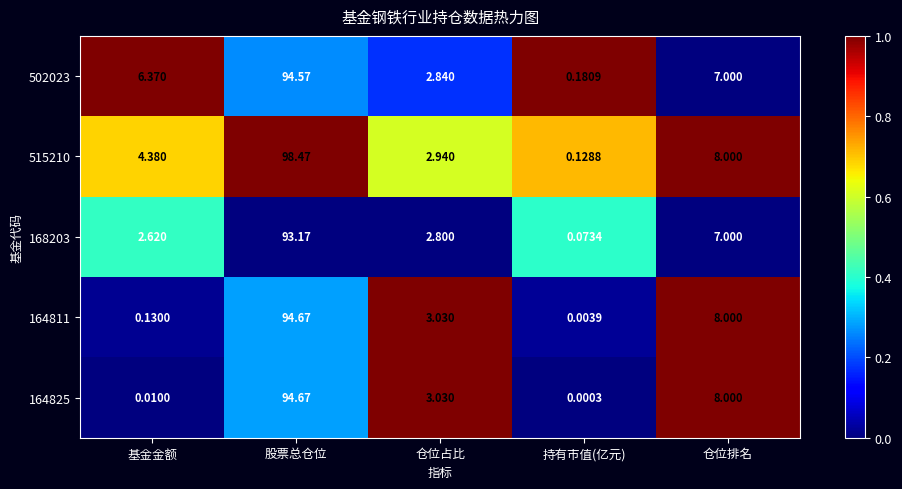

Which category has the lowest value across all series?

持有市值(亿元)